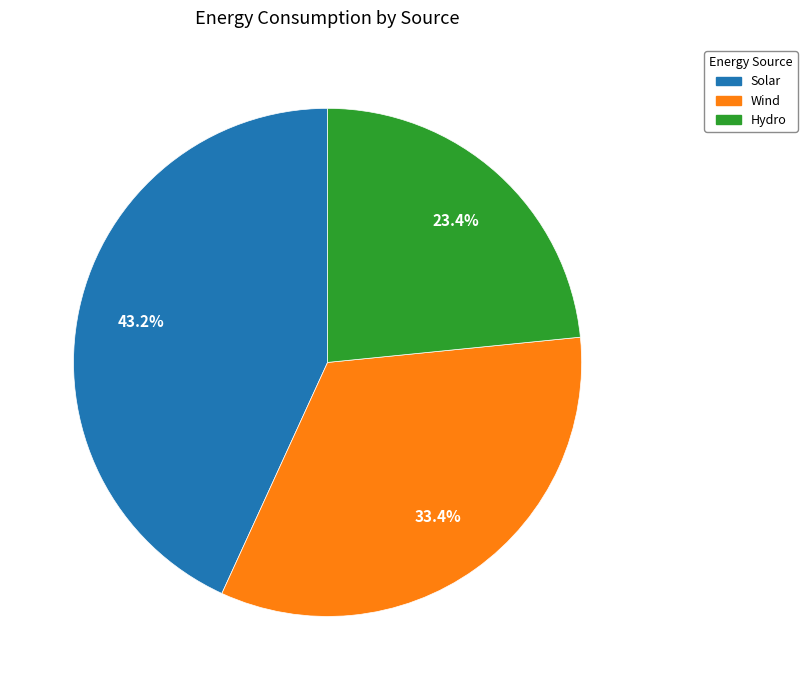

Count the number of slices in the pie.

3